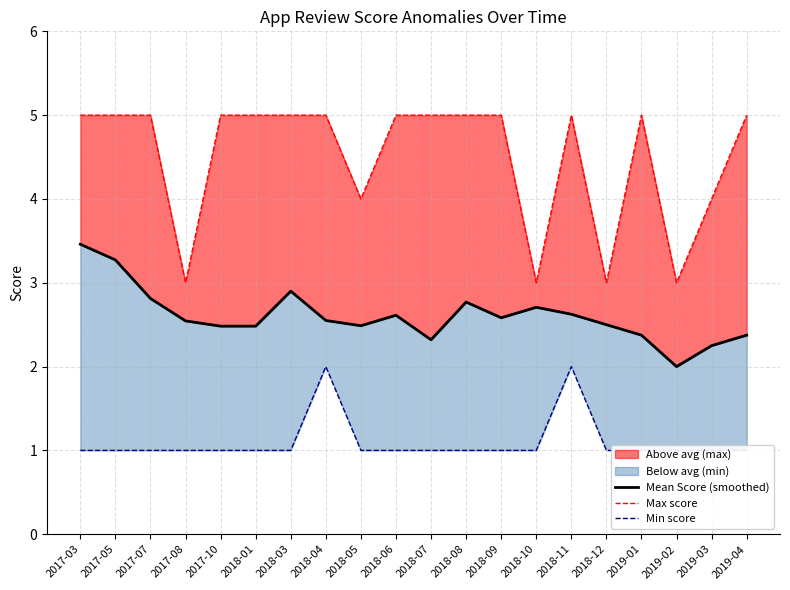

What is the label of the 16th point from the left?

2018-12